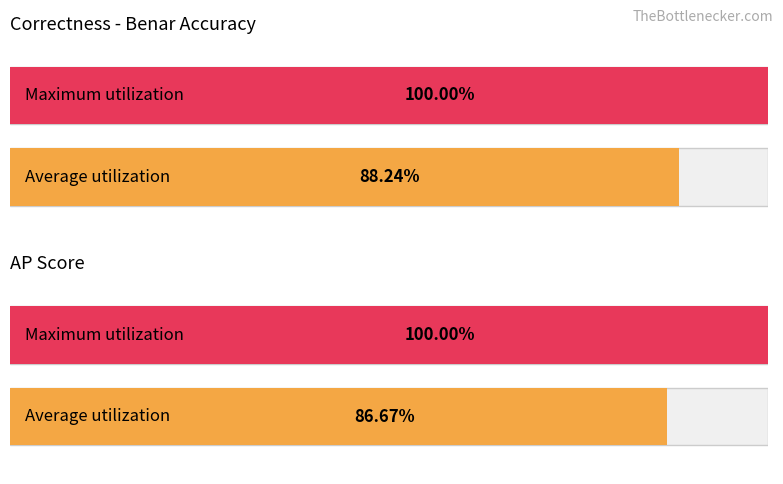

Is it true that 30 equals 1.3 at Benar?

False